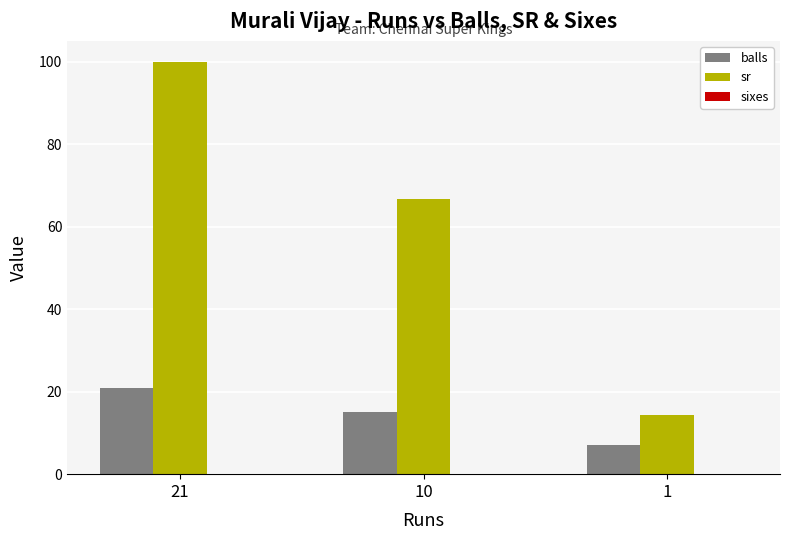

What is the sum of all balls values?

43.0